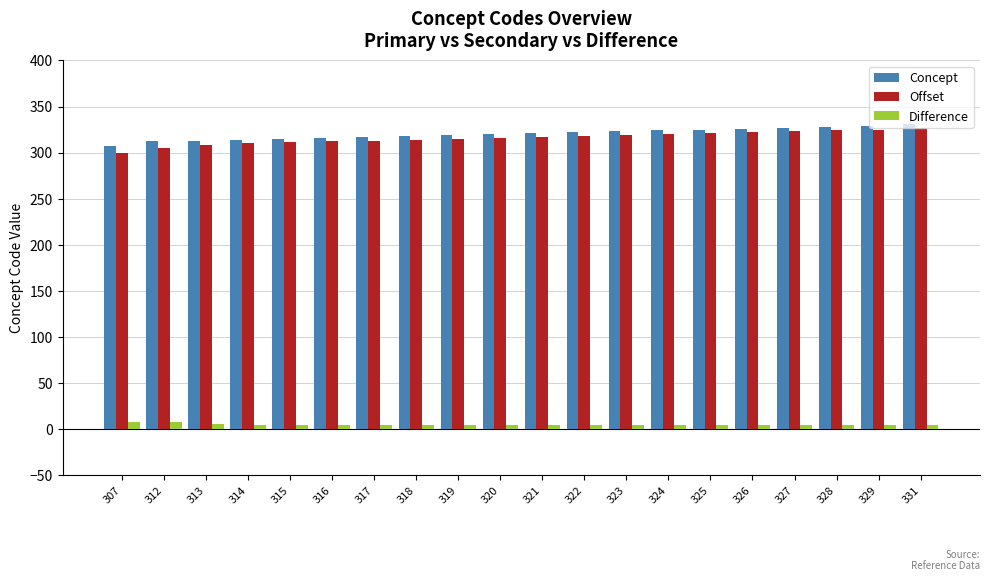

Is the value of Concept at 328 greater than the value of Difference at 320?

Yes